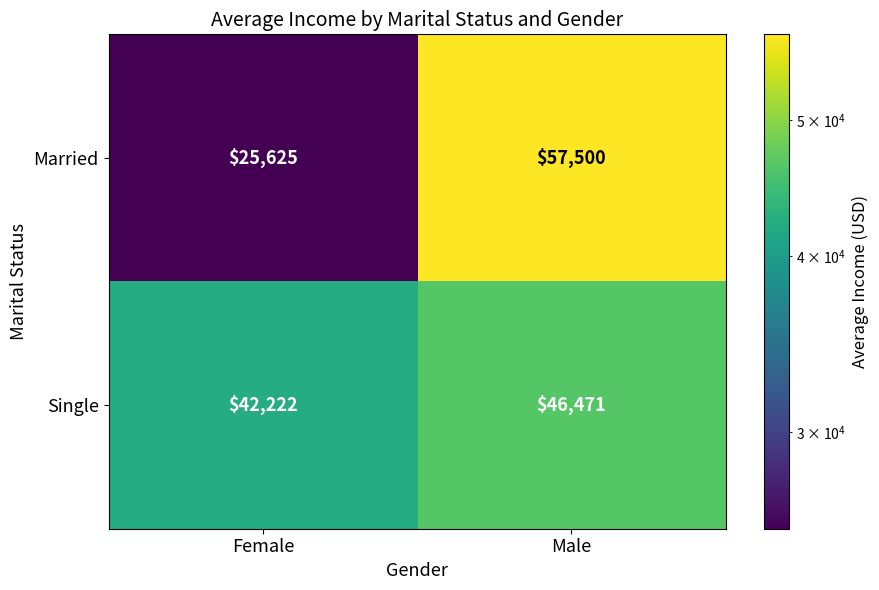

At how many categories does at least one series exceed 50184?

1